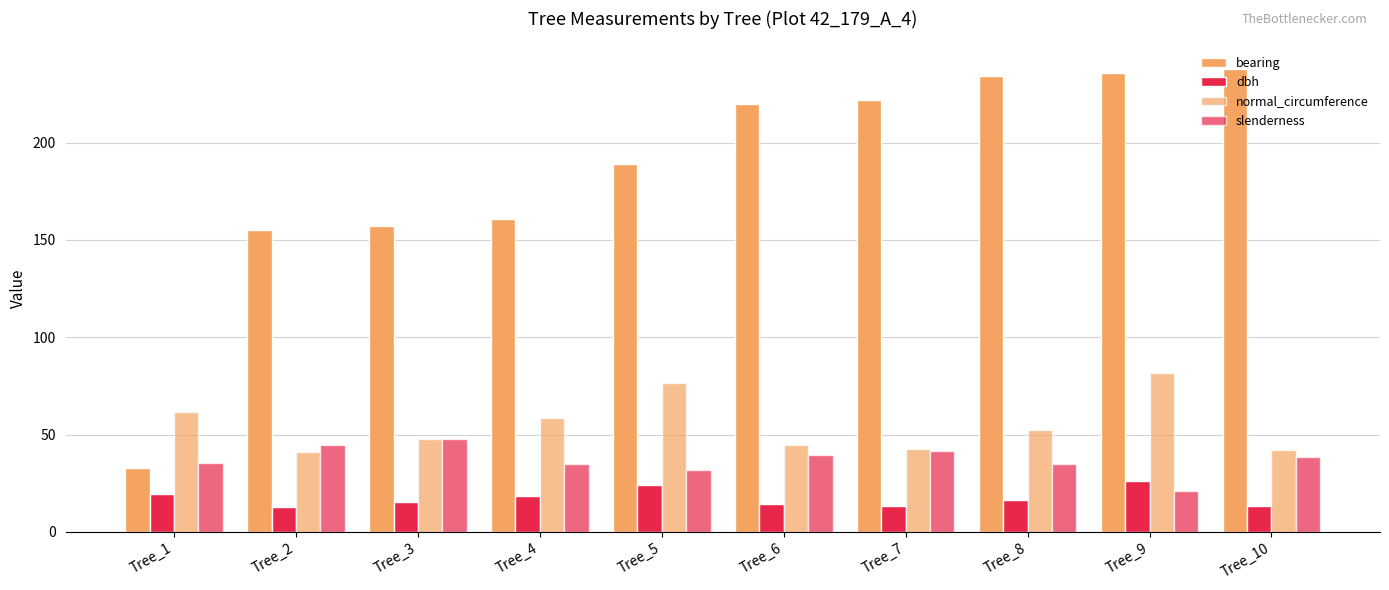

Reading left to right, extract all data points from this chart.

bearing: Tree_1=33.0	Tree_2=155.0	Tree_3=157.0	Tree_4=161.0	Tree_5=189.0	Tree_6=220.0	Tree_7=222.0	Tree_8=234.0	Tree_9=236.0	Tree_10=238.0
dbh: Tree_1=19.6	Tree_2=13.1	Tree_3=15.2	Tree_4=18.7	Tree_5=24.4	Tree_6=14.2	Tree_7=13.5	Tree_8=16.6	Tree_9=26.0	Tree_10=13.4
normal_circumference: Tree_1=61.7	Tree_2=41.0	Tree_3=47.6	Tree_4=58.8	Tree_5=76.5	Tree_6=44.8	Tree_7=42.4	Tree_8=52.1	Tree_9=81.7	Tree_10=42.2
slenderness: Tree_1=35.6	Tree_2=44.4	Tree_3=47.5	Tree_4=34.8	Tree_5=32.0	Tree_6=39.3	Tree_7=41.5	Tree_8=34.9	Tree_9=21.1	Tree_10=38.7